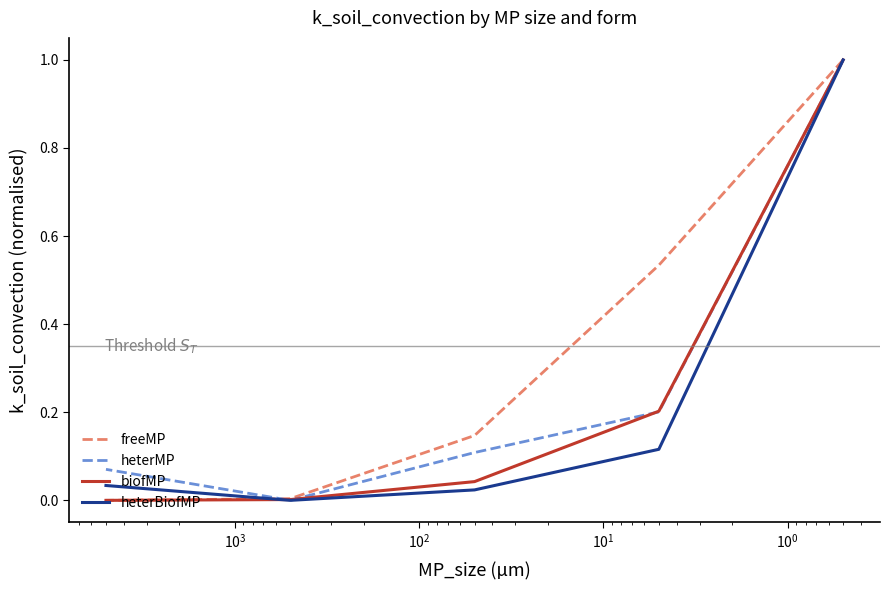

Which series has the widest spread of values?

freeMP